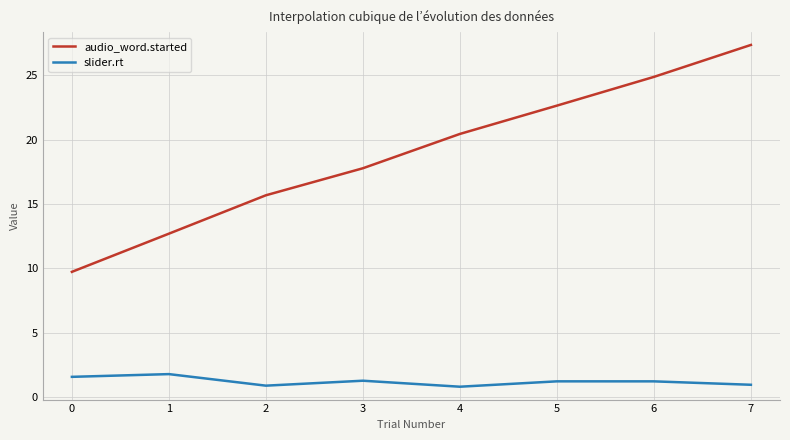

Which category has the highest value across all series?

7